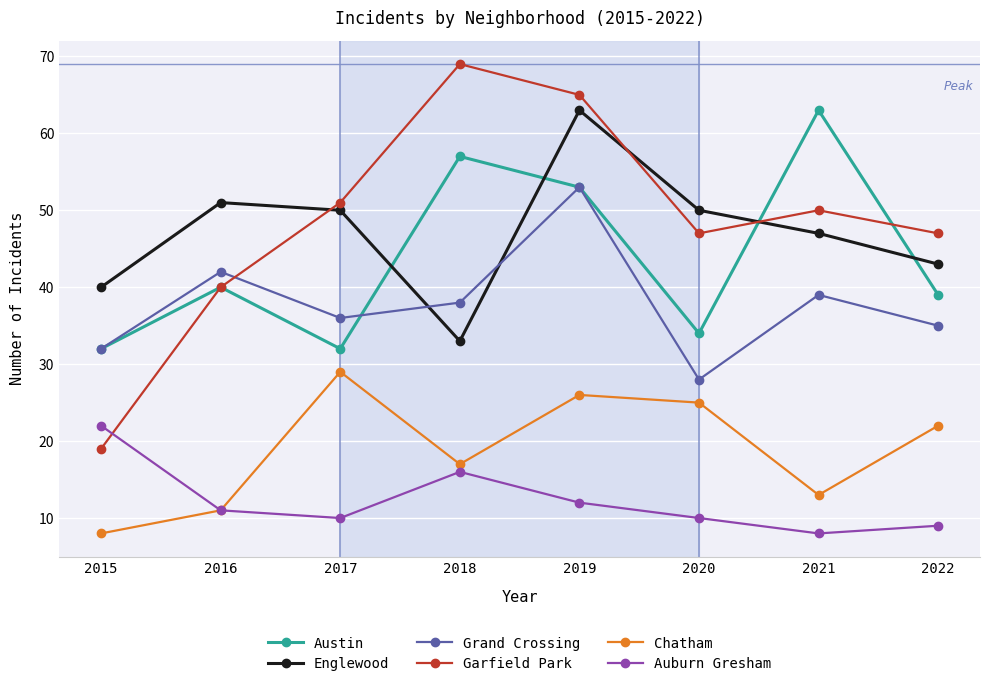

What is the difference between the maximum and minimum values in the Garfield Park series?

50